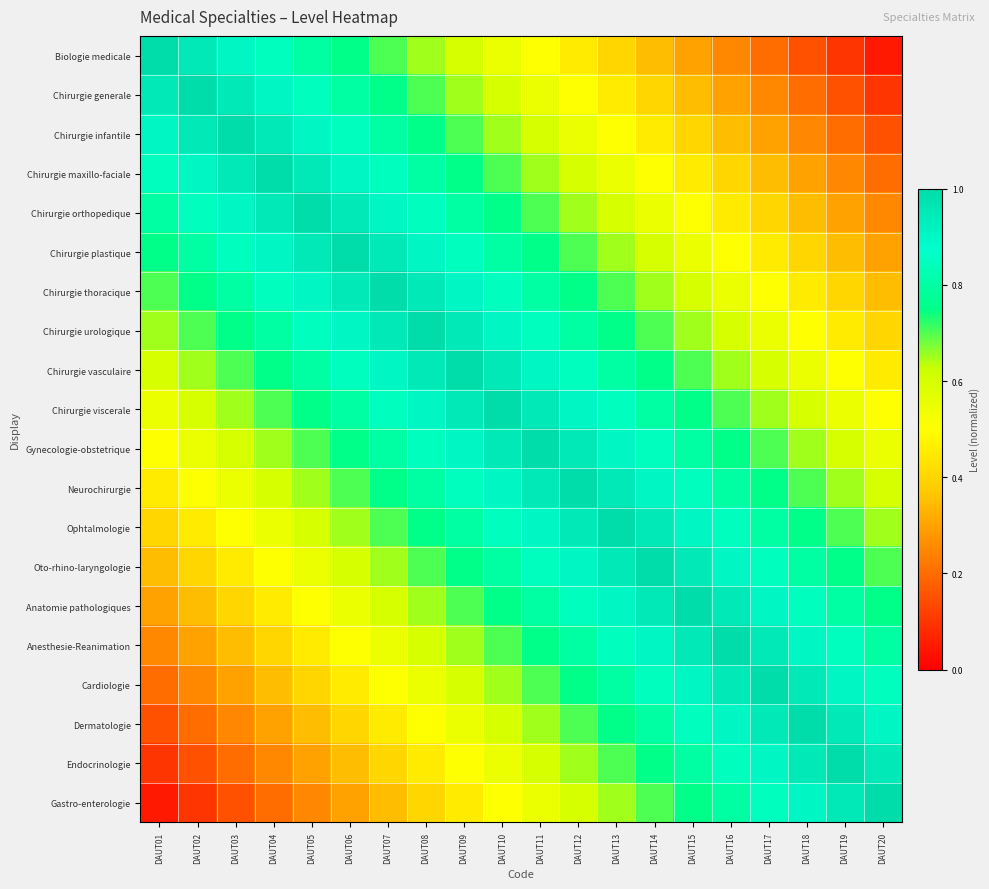

Reading left to right, transcribe all the data shown in this chart.

Biologie medicale: DAUT01=1.0	DAUT02=1.0	DAUT03=0.9	DAUT04=0.8	DAUT05=0.8	DAUT06=0.8	DAUT07=0.7	DAUT08=0.6	DAUT09=0.6	DAUT10=0.6	DAUT11=0.5	DAUT12=0.4	DAUT13=0.4	DAUT14=0.3	DAUT15=0.3	DAUT16=0.2	DAUT17=0.2	DAUT18=0.1	DAUT19=0.1	DAUT20=0.1
Chirurgie generale: DAUT01=1.0	DAUT02=1.0	DAUT03=1.0	DAUT04=0.9	DAUT05=0.8	DAUT06=0.8	DAUT07=0.8	DAUT08=0.7	DAUT09=0.6	DAUT10=0.6	DAUT11=0.6	DAUT12=0.5	DAUT13=0.4	DAUT14=0.4	DAUT15=0.3	DAUT16=0.3	DAUT17=0.2	DAUT18=0.2	DAUT19=0.1	DAUT20=0.1
Chirurgie infantile: DAUT01=0.9	DAUT02=1.0	DAUT03=1.0	DAUT04=1.0	DAUT05=0.9	DAUT06=0.8	DAUT07=0.8	DAUT08=0.8	DAUT09=0.7	DAUT10=0.6	DAUT11=0.6	DAUT12=0.6	DAUT13=0.5	DAUT14=0.4	DAUT15=0.4	DAUT16=0.3	DAUT17=0.3	DAUT18=0.2	DAUT19=0.2	DAUT20=0.1
Chirurgie maxillo-faciale: DAUT01=0.8	DAUT02=0.9	DAUT03=1.0	DAUT04=1.0	DAUT05=1.0	DAUT06=0.9	DAUT07=0.8	DAUT08=0.8	DAUT09=0.8	DAUT10=0.7	DAUT11=0.6	DAUT12=0.6	DAUT13=0.6	DAUT14=0.5	DAUT15=0.4	DAUT16=0.4	DAUT17=0.3	DAUT18=0.3	DAUT19=0.2	DAUT20=0.2
Chirurgie orthopedique: DAUT01=0.8	DAUT02=0.8	DAUT03=0.9	DAUT04=1.0	DAUT05=1.0	DAUT06=1.0	DAUT07=0.9	DAUT08=0.8	DAUT09=0.8	DAUT10=0.8	DAUT11=0.7	DAUT12=0.6	DAUT13=0.6	DAUT14=0.6	DAUT15=0.5	DAUT16=0.4	DAUT17=0.4	DAUT18=0.3	DAUT19=0.3	DAUT20=0.2
Chirurgie plastique: DAUT01=0.8	DAUT02=0.8	DAUT03=0.8	DAUT04=0.9	DAUT05=1.0	DAUT06=1.0	DAUT07=1.0	DAUT08=0.9	DAUT09=0.8	DAUT10=0.8	DAUT11=0.8	DAUT12=0.7	DAUT13=0.6	DAUT14=0.6	DAUT15=0.6	DAUT16=0.5	DAUT17=0.4	DAUT18=0.4	DAUT19=0.3	DAUT20=0.3
Chirurgie thoracique: DAUT01=0.7	DAUT02=0.8	DAUT03=0.8	DAUT04=0.8	DAUT05=0.9	DAUT06=1.0	DAUT07=1.0	DAUT08=1.0	DAUT09=0.9	DAUT10=0.8	DAUT11=0.8	DAUT12=0.8	DAUT13=0.7	DAUT14=0.6	DAUT15=0.6	DAUT16=0.6	DAUT17=0.5	DAUT18=0.4	DAUT19=0.4	DAUT20=0.3
Chirurgie urologique: DAUT01=0.6	DAUT02=0.7	DAUT03=0.8	DAUT04=0.8	DAUT05=0.8	DAUT06=0.9	DAUT07=1.0	DAUT08=1.0	DAUT09=1.0	DAUT10=0.9	DAUT11=0.8	DAUT12=0.8	DAUT13=0.8	DAUT14=0.7	DAUT15=0.6	DAUT16=0.6	DAUT17=0.6	DAUT18=0.5	DAUT19=0.4	DAUT20=0.4
Chirurgie vasculaire: DAUT01=0.6	DAUT02=0.6	DAUT03=0.7	DAUT04=0.8	DAUT05=0.8	DAUT06=0.8	DAUT07=0.9	DAUT08=1.0	DAUT09=1.0	DAUT10=1.0	DAUT11=0.9	DAUT12=0.8	DAUT13=0.8	DAUT14=0.8	DAUT15=0.7	DAUT16=0.6	DAUT17=0.6	DAUT18=0.6	DAUT19=0.5	DAUT20=0.4
Chirurgie viscerale: DAUT01=0.6	DAUT02=0.6	DAUT03=0.6	DAUT04=0.7	DAUT05=0.8	DAUT06=0.8	DAUT07=0.8	DAUT08=0.9	DAUT09=1.0	DAUT10=1.0	DAUT11=1.0	DAUT12=0.9	DAUT13=0.8	DAUT14=0.8	DAUT15=0.8	DAUT16=0.7	DAUT17=0.6	DAUT18=0.6	DAUT19=0.6	DAUT20=0.5
Gynecologie-obstetrique: DAUT01=0.5	DAUT02=0.6	DAUT03=0.6	DAUT04=0.6	DAUT05=0.7	DAUT06=0.8	DAUT07=0.8	DAUT08=0.8	DAUT09=0.9	DAUT10=1.0	DAUT11=1.0	DAUT12=1.0	DAUT13=0.9	DAUT14=0.8	DAUT15=0.8	DAUT16=0.8	DAUT17=0.7	DAUT18=0.6	DAUT19=0.6	DAUT20=0.6
Neurochirurgie: DAUT01=0.4	DAUT02=0.5	DAUT03=0.6	DAUT04=0.6	DAUT05=0.6	DAUT06=0.7	DAUT07=0.8	DAUT08=0.8	DAUT09=0.8	DAUT10=0.9	DAUT11=1.0	DAUT12=1.0	DAUT13=1.0	DAUT14=0.9	DAUT15=0.8	DAUT16=0.8	DAUT17=0.8	DAUT18=0.7	DAUT19=0.6	DAUT20=0.6
Ophtalmologie: DAUT01=0.4	DAUT02=0.4	DAUT03=0.5	DAUT04=0.6	DAUT05=0.6	DAUT06=0.6	DAUT07=0.7	DAUT08=0.8	DAUT09=0.8	DAUT10=0.8	DAUT11=0.9	DAUT12=1.0	DAUT13=1.0	DAUT14=1.0	DAUT15=0.9	DAUT16=0.8	DAUT17=0.8	DAUT18=0.8	DAUT19=0.7	DAUT20=0.6
Oto-rhino-laryngologie: DAUT01=0.3	DAUT02=0.4	DAUT03=0.4	DAUT04=0.5	DAUT05=0.6	DAUT06=0.6	DAUT07=0.6	DAUT08=0.7	DAUT09=0.8	DAUT10=0.8	DAUT11=0.8	DAUT12=0.9	DAUT13=1.0	DAUT14=1.0	DAUT15=1.0	DAUT16=0.9	DAUT17=0.8	DAUT18=0.8	DAUT19=0.8	DAUT20=0.7
Anatomie pathologiques: DAUT01=0.3	DAUT02=0.3	DAUT03=0.4	DAUT04=0.4	DAUT05=0.5	DAUT06=0.6	DAUT07=0.6	DAUT08=0.6	DAUT09=0.7	DAUT10=0.8	DAUT11=0.8	DAUT12=0.8	DAUT13=0.9	DAUT14=1.0	DAUT15=1.0	DAUT16=1.0	DAUT17=0.9	DAUT18=0.8	DAUT19=0.8	DAUT20=0.8
Anesthesie-Reanimation: DAUT01=0.2	DAUT02=0.3	DAUT03=0.3	DAUT04=0.4	DAUT05=0.4	DAUT06=0.5	DAUT07=0.6	DAUT08=0.6	DAUT09=0.6	DAUT10=0.7	DAUT11=0.8	DAUT12=0.8	DAUT13=0.8	DAUT14=0.9	DAUT15=1.0	DAUT16=1.0	DAUT17=1.0	DAUT18=0.9	DAUT19=0.8	DAUT20=0.8
Cardiologie: DAUT01=0.2	DAUT02=0.2	DAUT03=0.3	DAUT04=0.3	DAUT05=0.4	DAUT06=0.4	DAUT07=0.5	DAUT08=0.6	DAUT09=0.6	DAUT10=0.6	DAUT11=0.7	DAUT12=0.8	DAUT13=0.8	DAUT14=0.8	DAUT15=0.9	DAUT16=1.0	DAUT17=1.0	DAUT18=1.0	DAUT19=0.9	DAUT20=0.8
Dermatologie: DAUT01=0.1	DAUT02=0.2	DAUT03=0.2	DAUT04=0.3	DAUT05=0.3	DAUT06=0.4	DAUT07=0.4	DAUT08=0.5	DAUT09=0.6	DAUT10=0.6	DAUT11=0.6	DAUT12=0.7	DAUT13=0.8	DAUT14=0.8	DAUT15=0.8	DAUT16=0.9	DAUT17=1.0	DAUT18=1.0	DAUT19=1.0	DAUT20=0.9
Endocrinologie: DAUT01=0.1	DAUT02=0.1	DAUT03=0.2	DAUT04=0.2	DAUT05=0.3	DAUT06=0.3	DAUT07=0.4	DAUT08=0.4	DAUT09=0.5	DAUT10=0.6	DAUT11=0.6	DAUT12=0.6	DAUT13=0.7	DAUT14=0.8	DAUT15=0.8	DAUT16=0.8	DAUT17=0.9	DAUT18=1.0	DAUT19=1.0	DAUT20=1.0
Gastro-enterologie: DAUT01=0.1	DAUT02=0.1	DAUT03=0.1	DAUT04=0.2	DAUT05=0.2	DAUT06=0.3	DAUT07=0.3	DAUT08=0.4	DAUT09=0.4	DAUT10=0.5	DAUT11=0.6	DAUT12=0.6	DAUT13=0.6	DAUT14=0.7	DAUT15=0.8	DAUT16=0.8	DAUT17=0.8	DAUT18=0.9	DAUT19=1.0	DAUT20=1.0